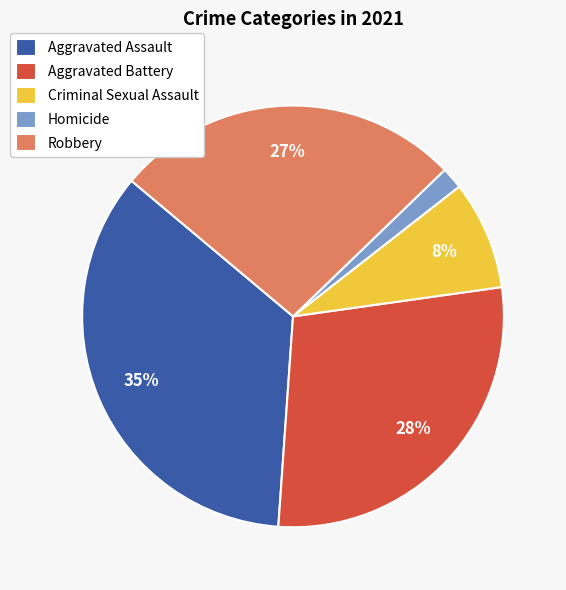

How many slices are in this pie chart?

5